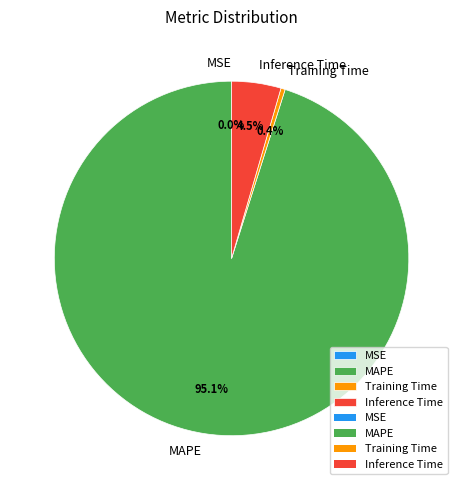

Does MAPE represent more than half of the total?

Yes